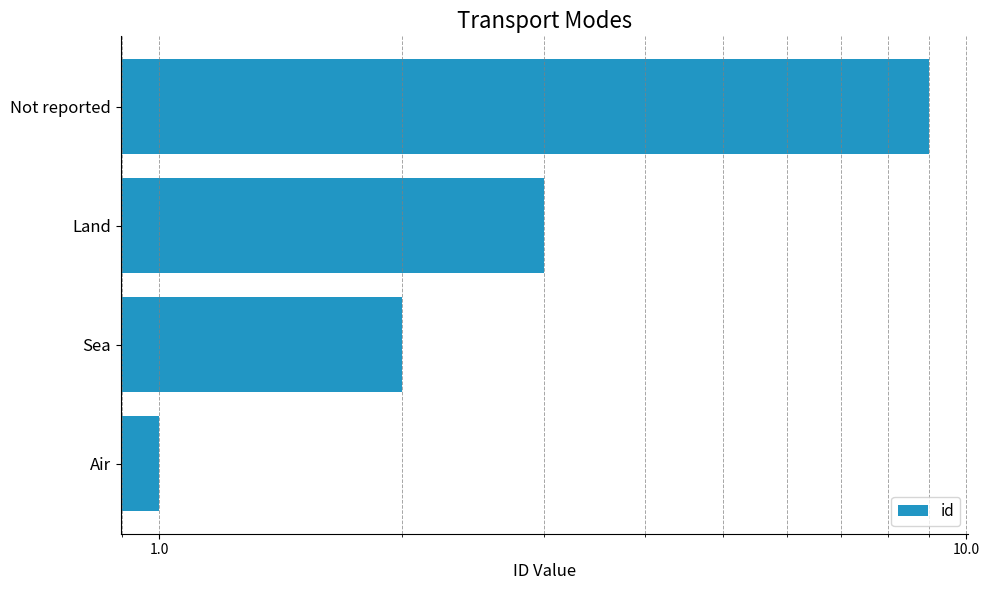

How many series are shown in this chart?

1